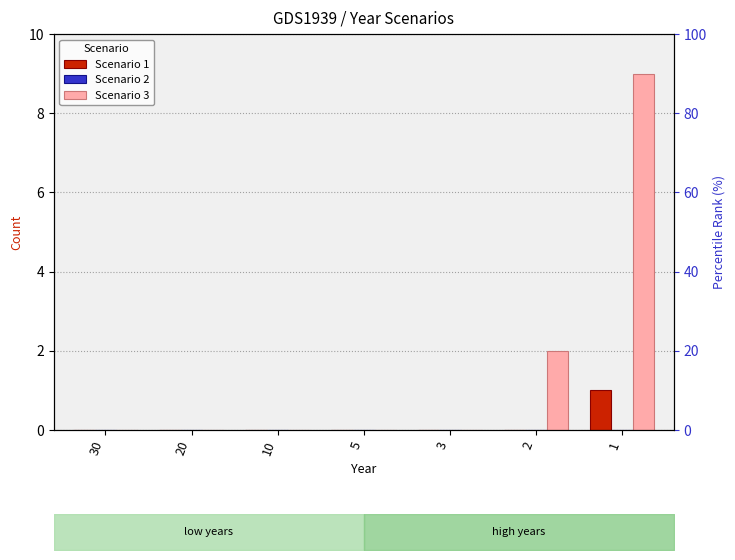

What are all the series names shown in the legend?

Scenario 1, Scenario 2, Scenario 3